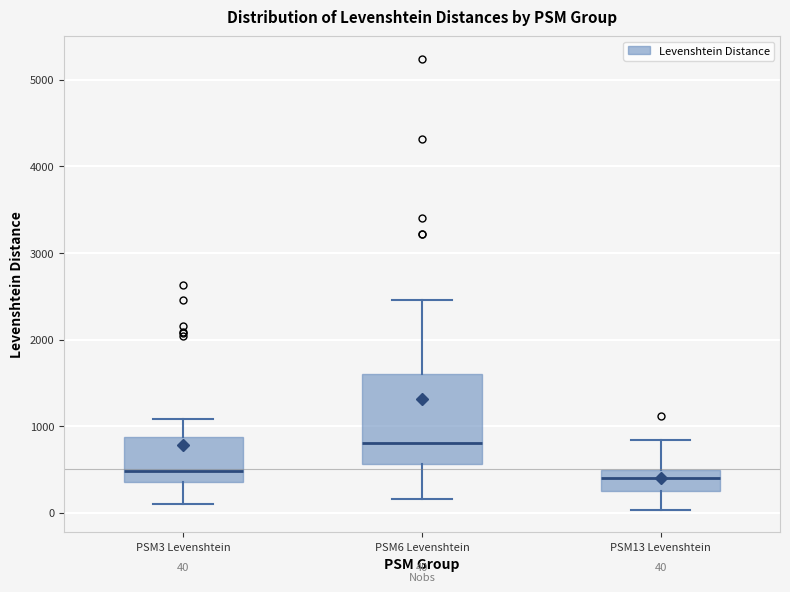

Which box is the tallest, from its lower edge to its upper edge?

PSM6 Levenshtein